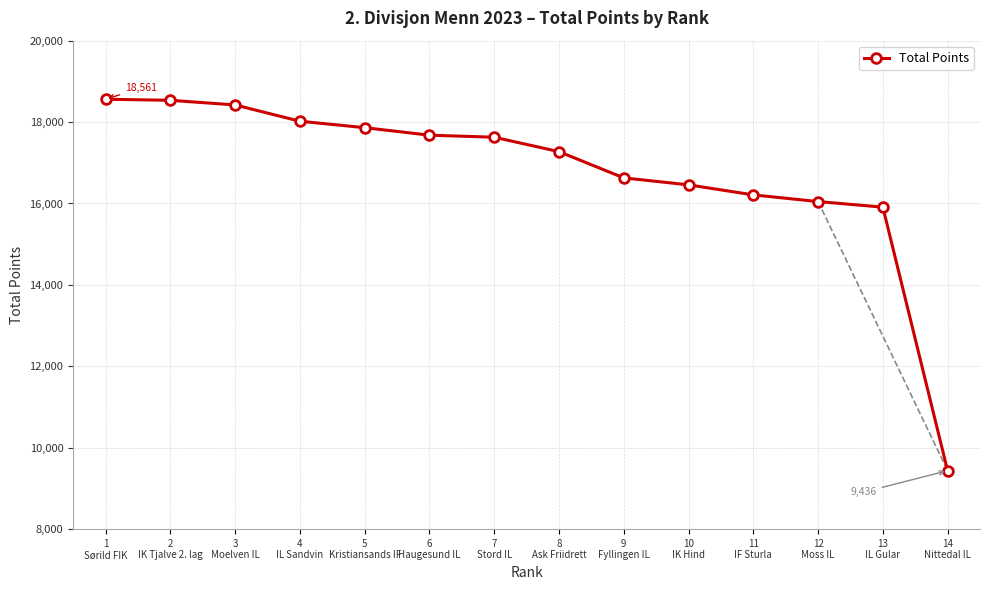

How many lines are shown in the chart?

1